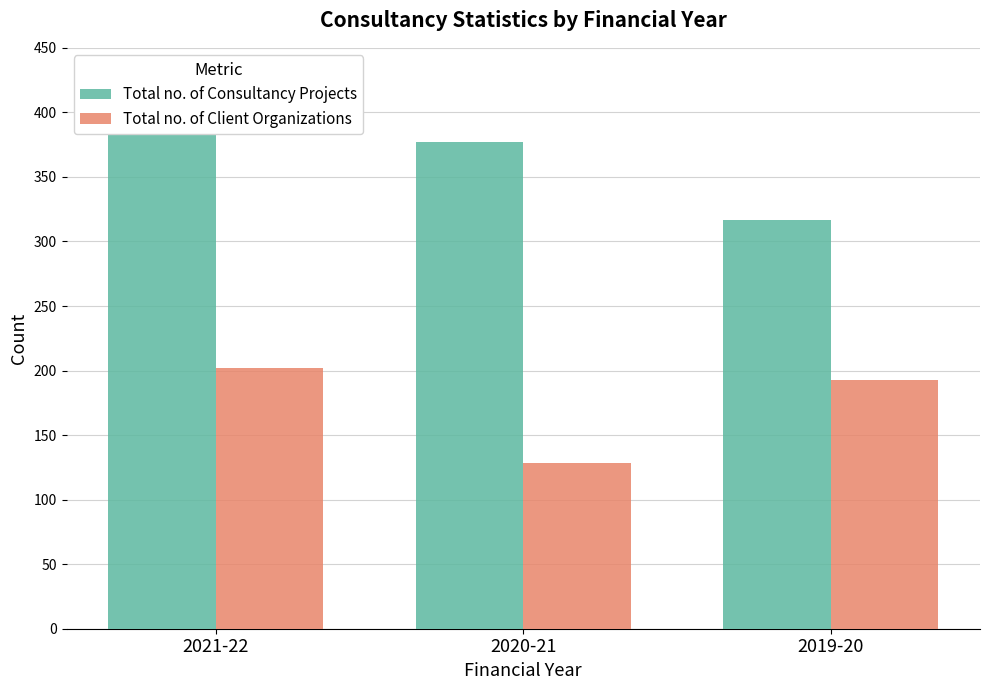

The Total no. of Consultancy Projects series shows 377 at 2020-21. True or false?

True